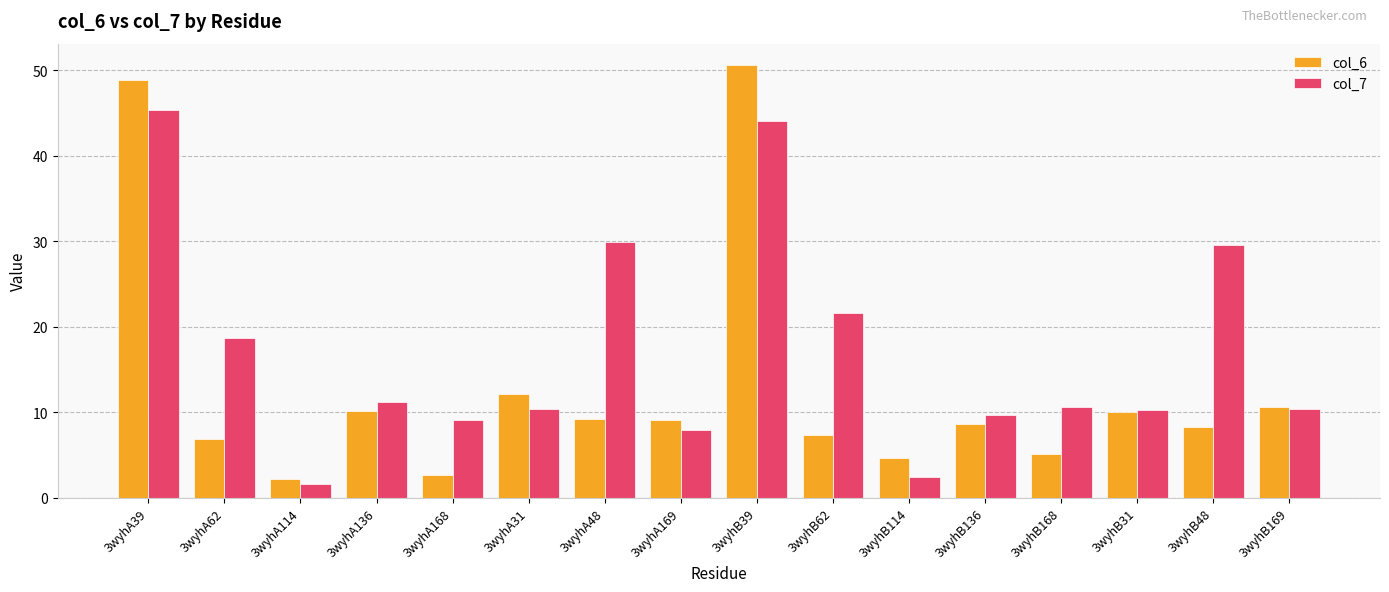

What is the sum of the col_6 values at 3wyhB39 and 3wyhA136?

60.7